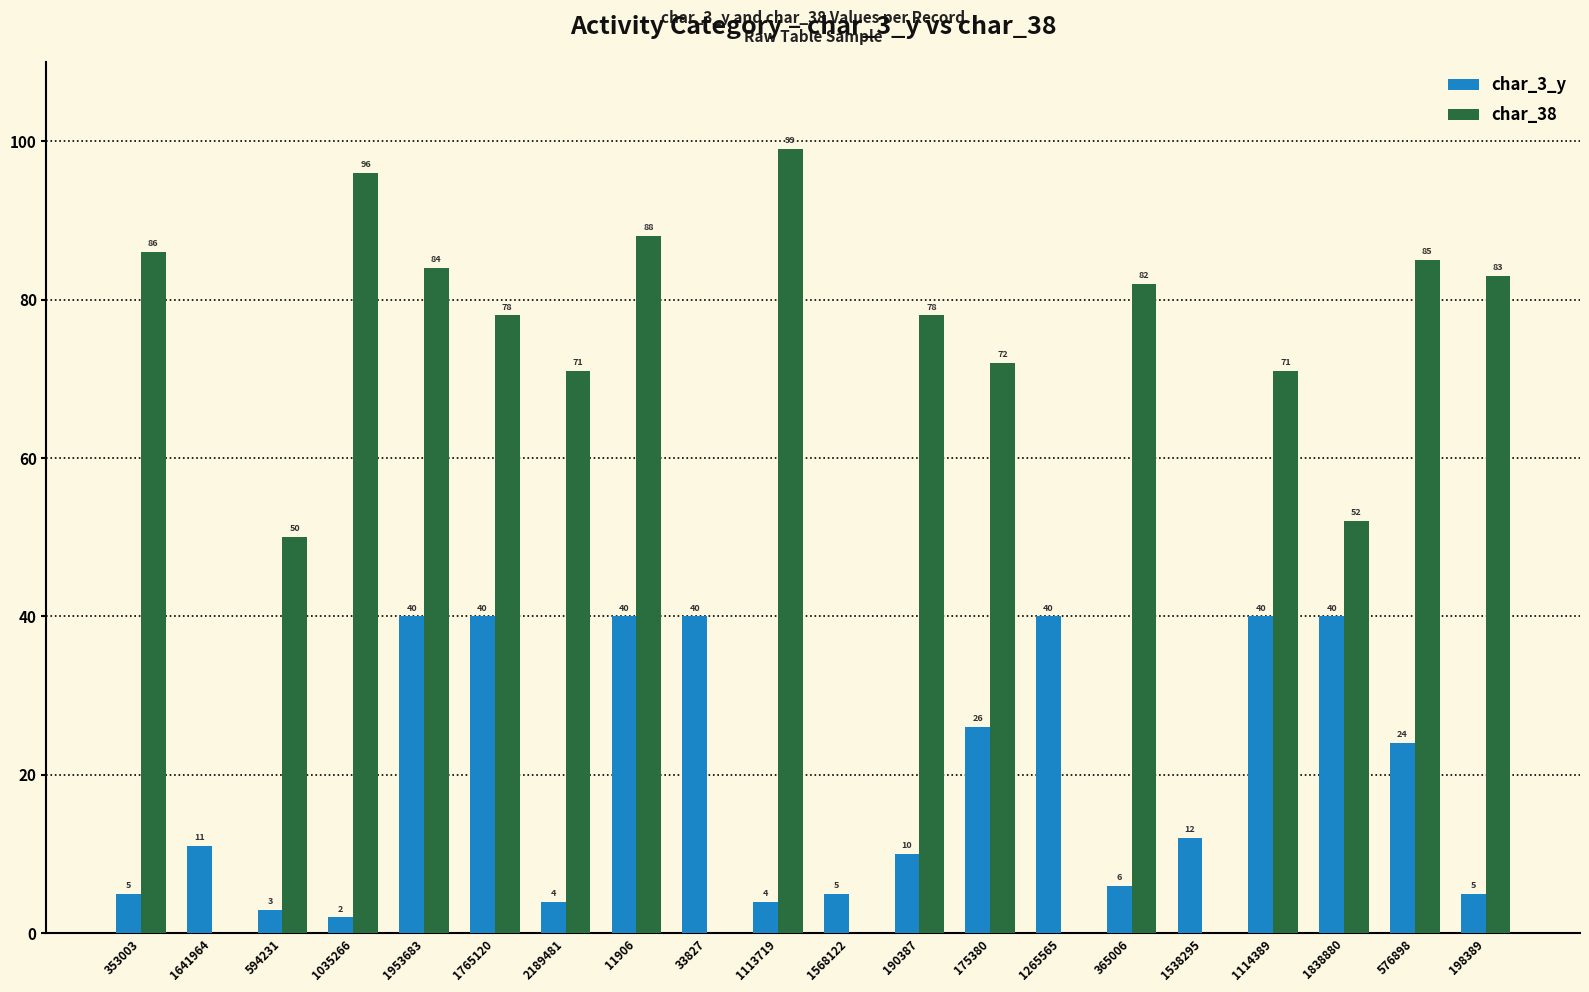

What is the sum of all char_38 values?

1175